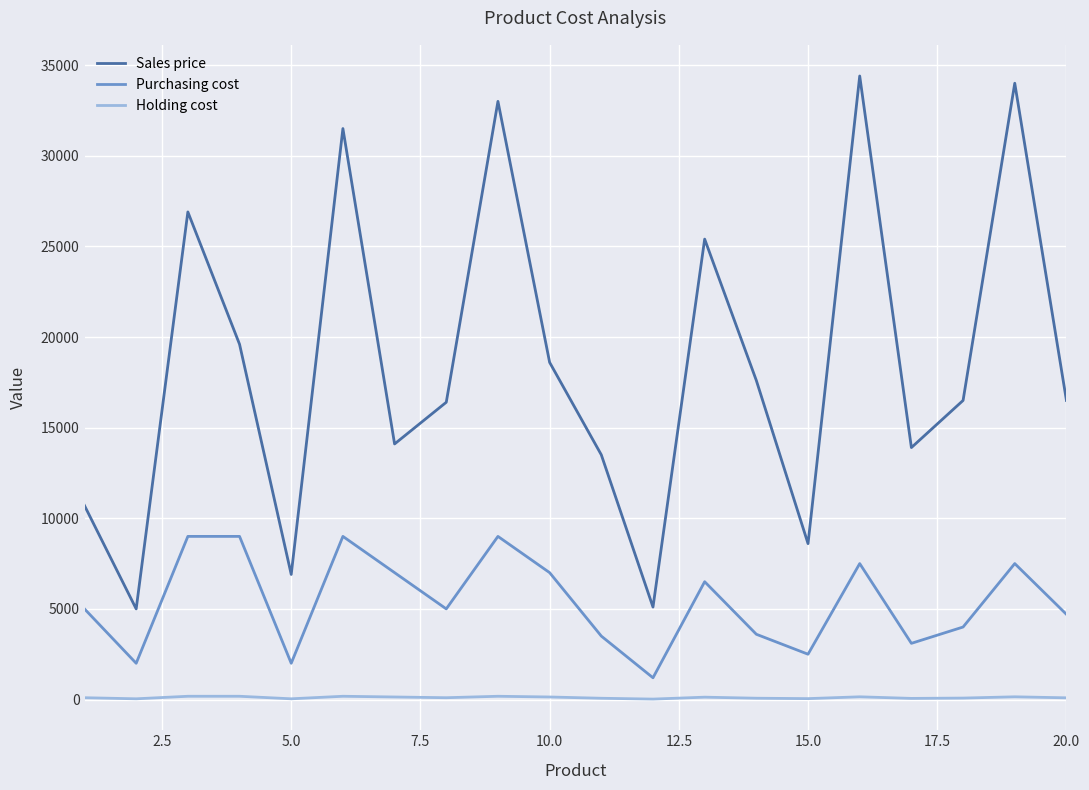

True or false: Sales price and Holding cost intersect in this chart.

False